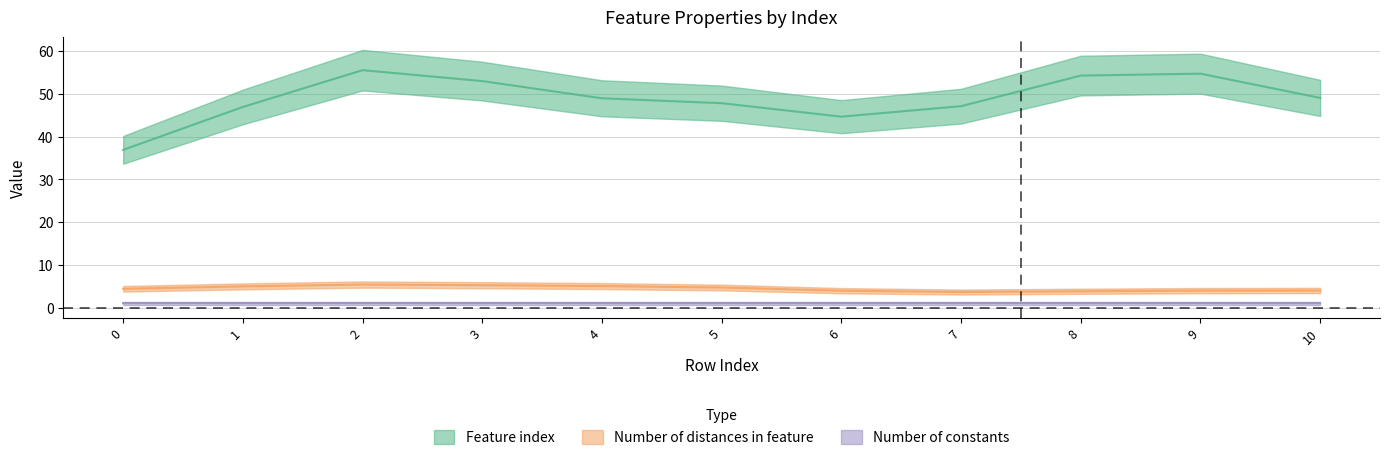

How many series are shown in this chart?

3